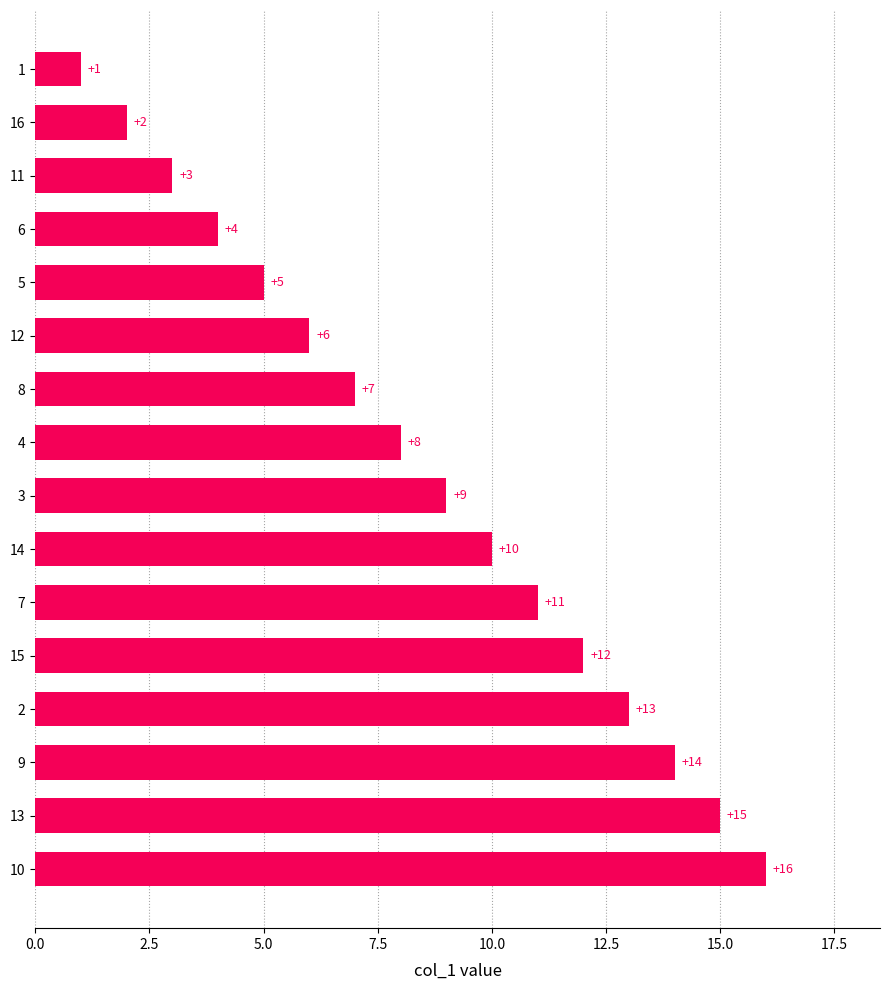

What is the sum of all values?

136